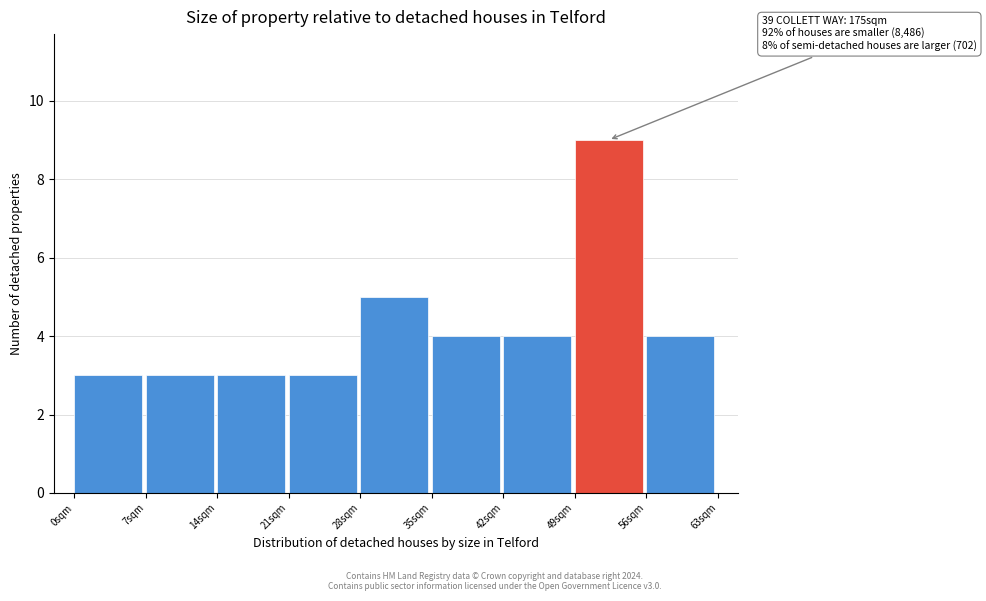

Over which range of the x-axis is the bar tallest?

49 to 56